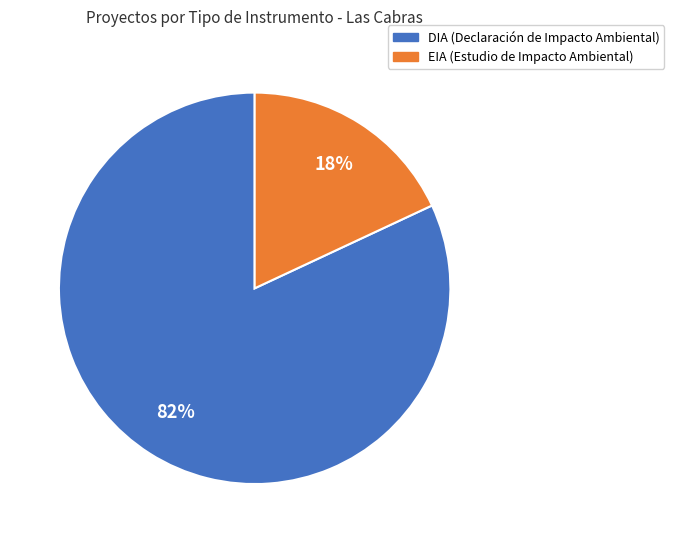

True or false: EIA accounts for 11% of the total.

False